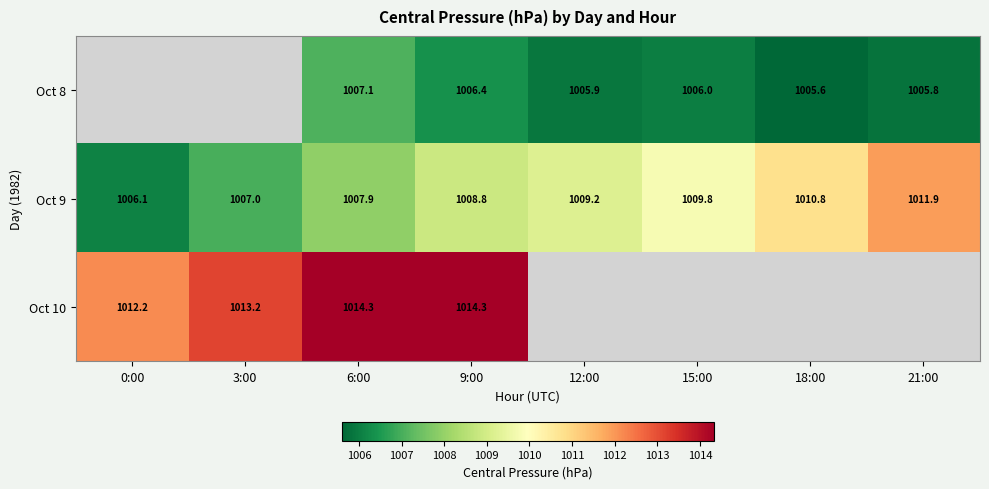

What is the difference between the maximum and minimum values in the Oct 9 series?

5.8